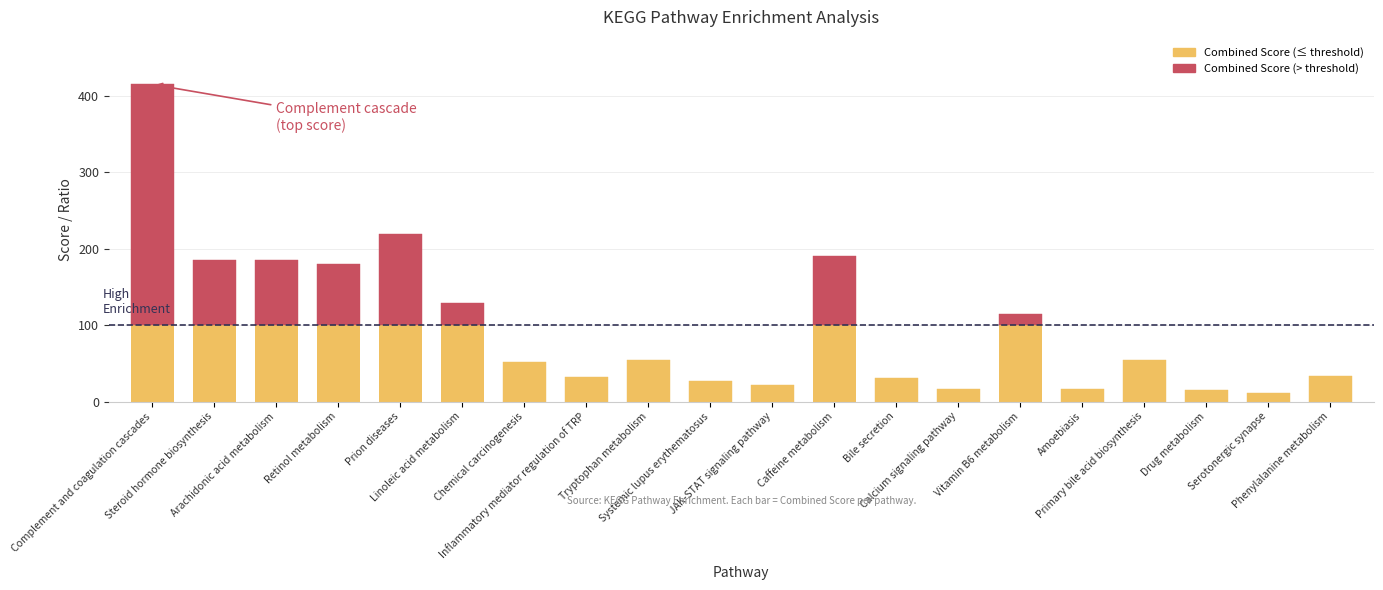

What is the minimum value for combined_score?

11.6